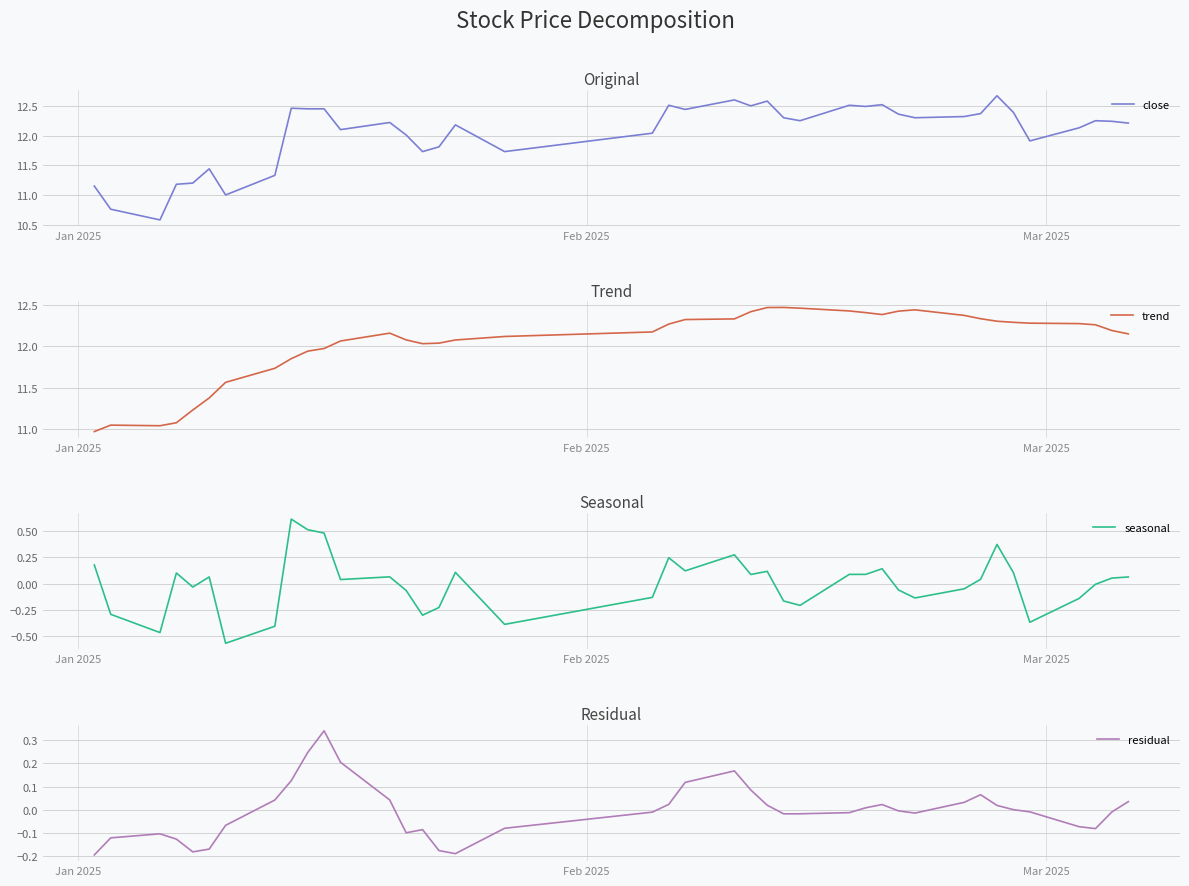

What is the minimum value for close?

10.6